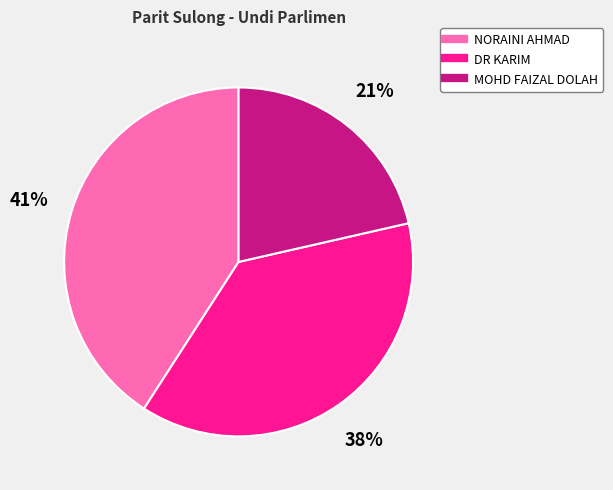

Which slice is the smallest?

MOHD FAIZAL DOLAH